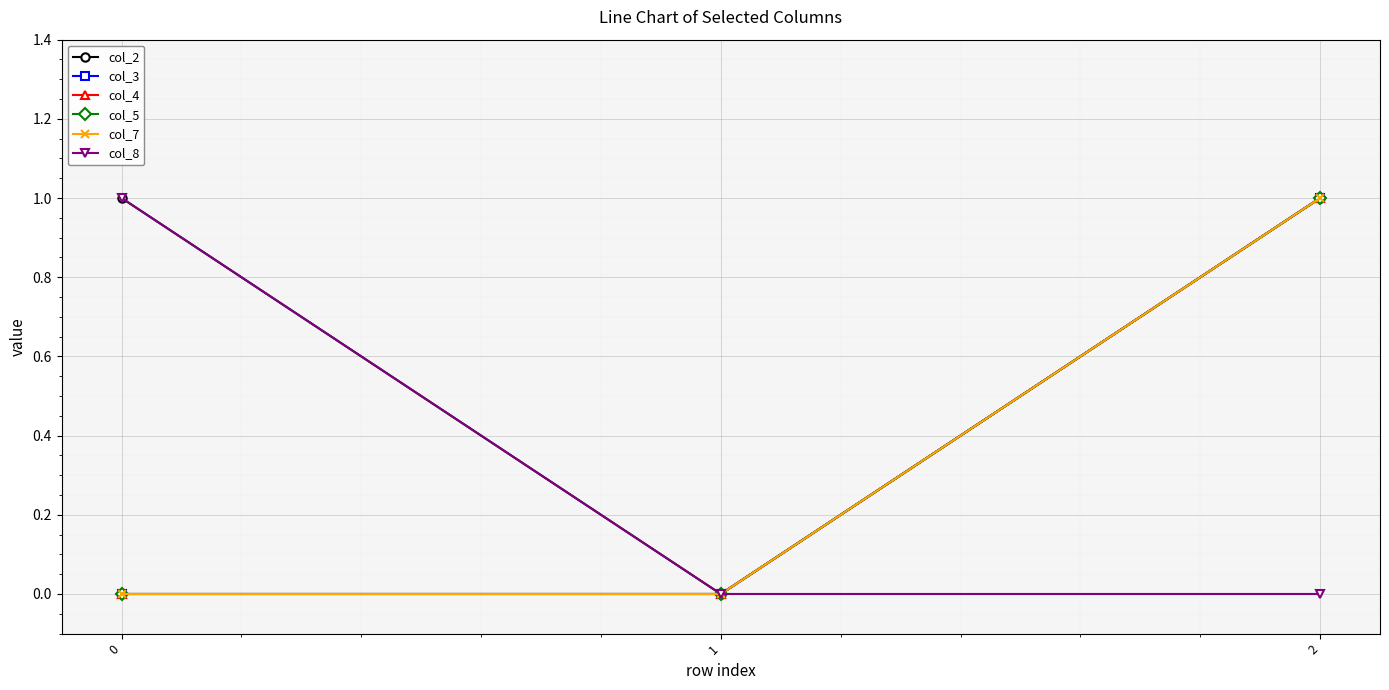

What is the sum of all col_4 values?

1